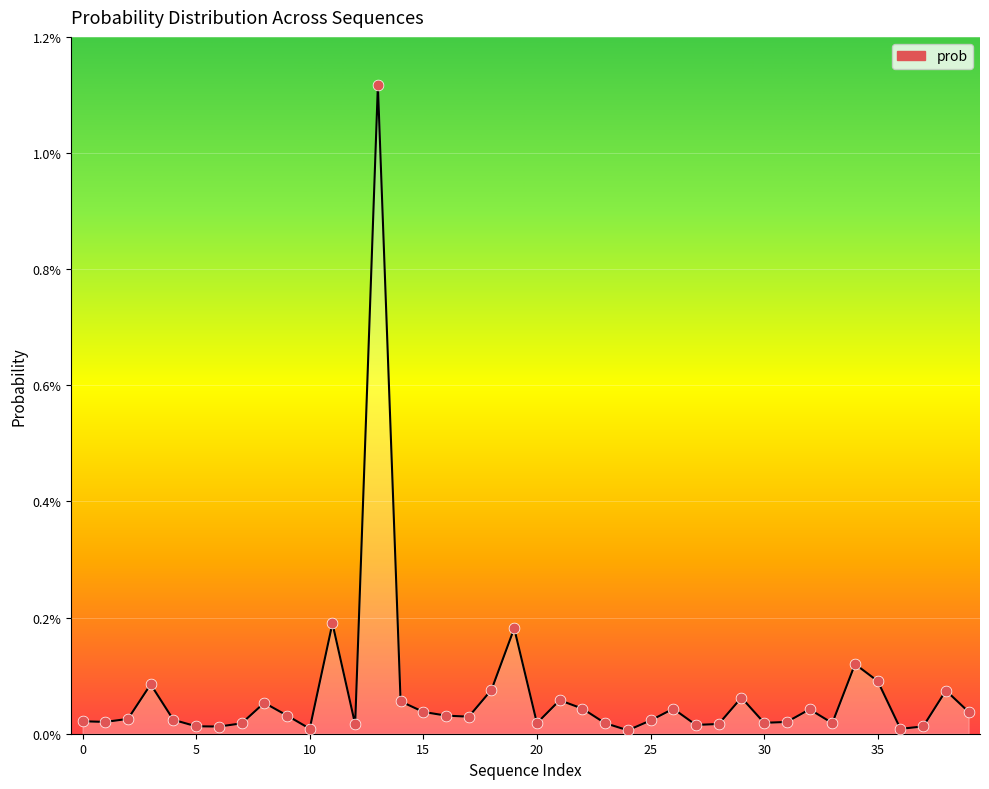

Does the chart have visible grid lines?

Yes